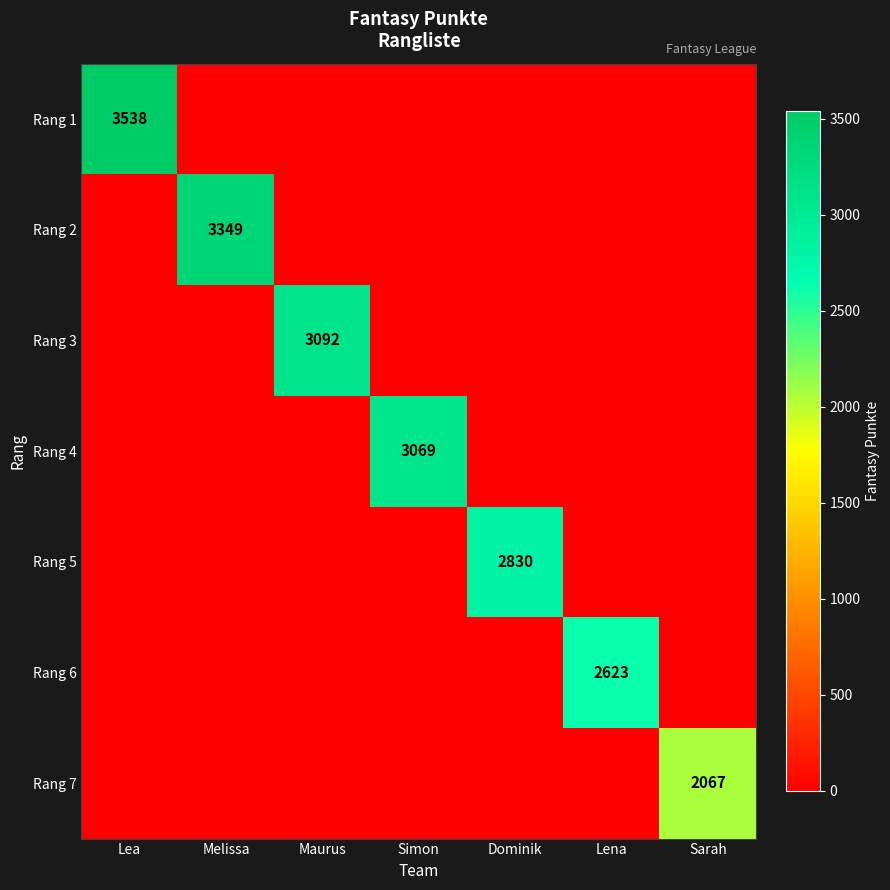

At how many categories does at least one series exceed 862?

7